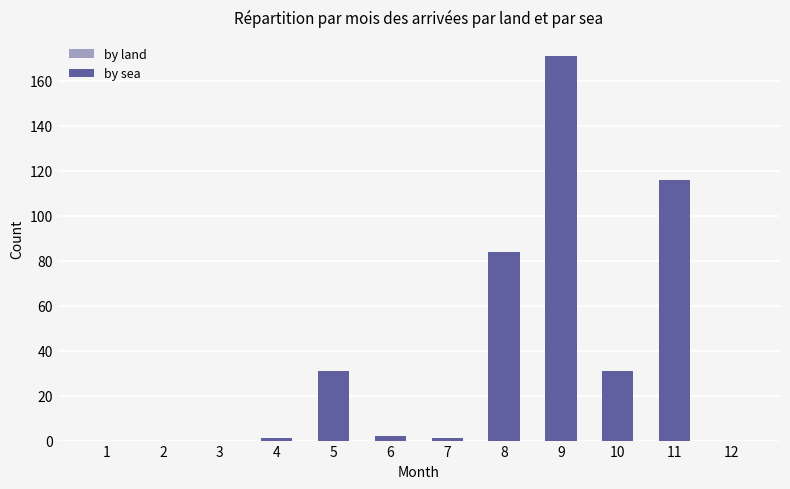

Which category has the highest value across all series?

9